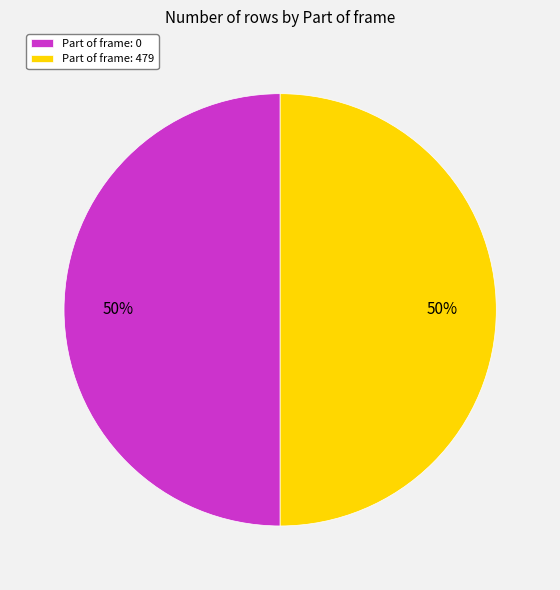

To the nearest percent, what is the combined percentage of Part of frame: 0 and Part of frame: 479?

100%